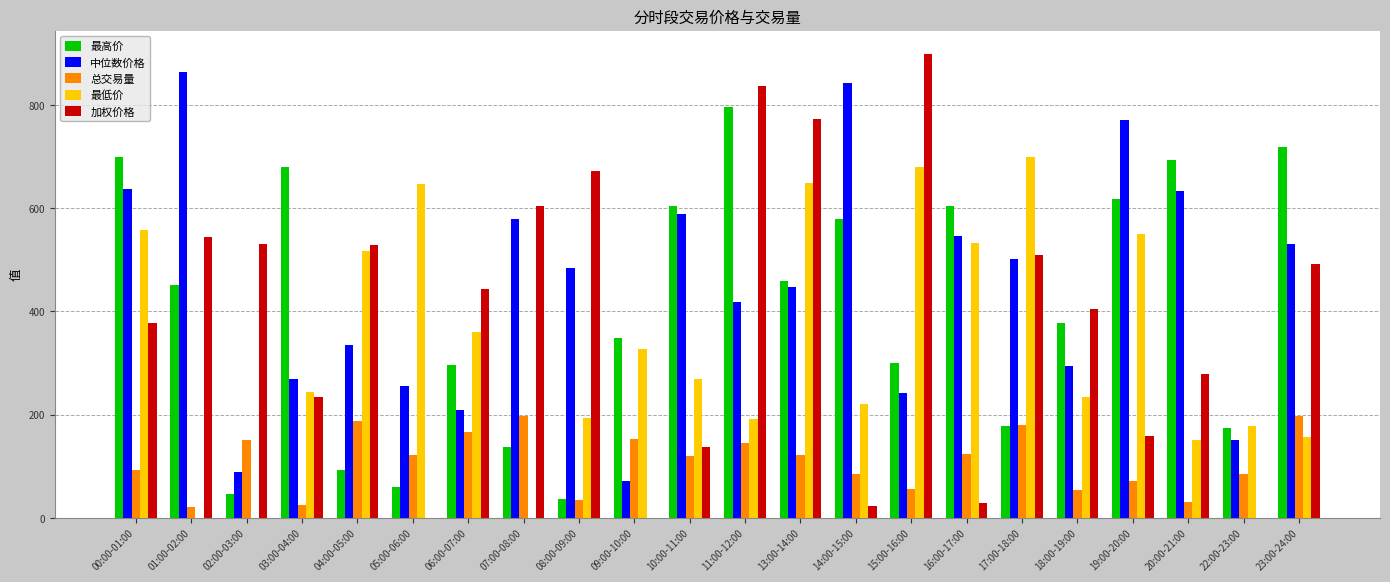

What is the spread (max minus min) of values at 09:00-10:00?

348.5